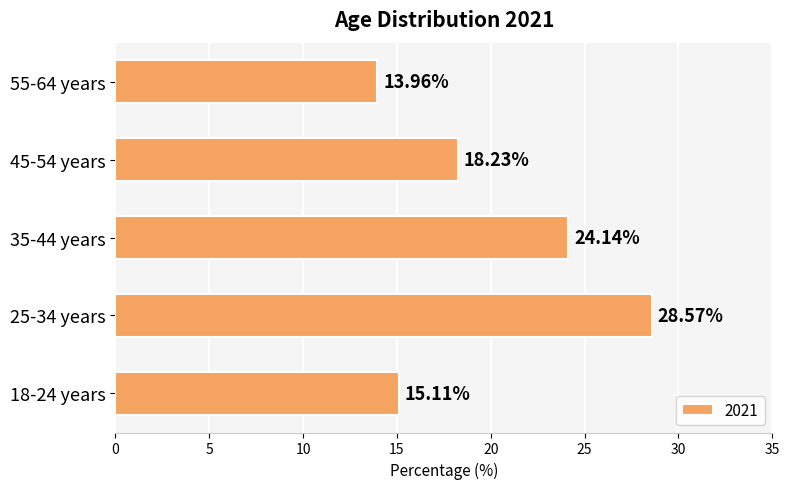

What is the change in value from 18-24 years to 55-64 years?

-1.1